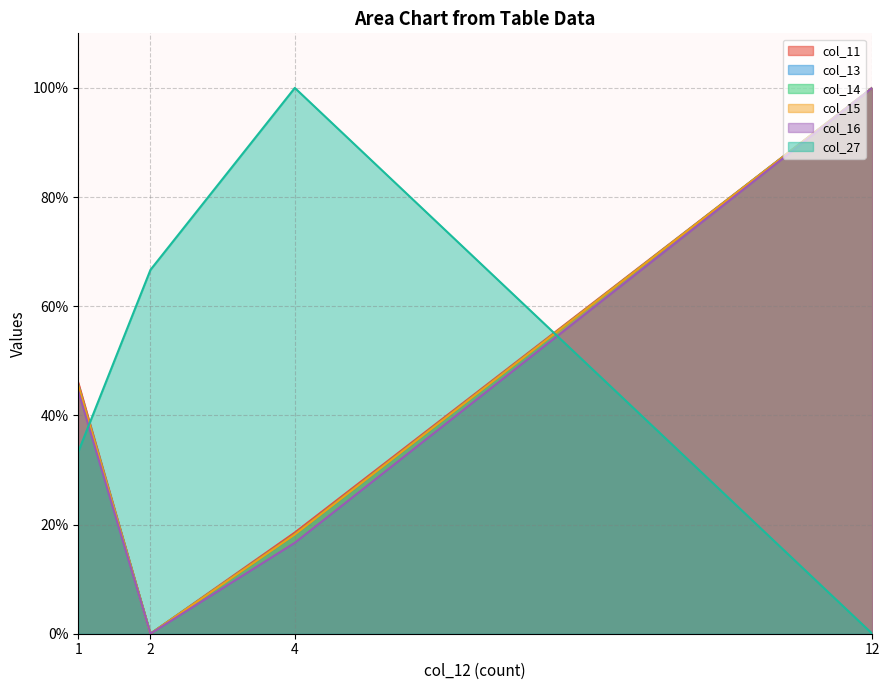

What is the sum of all col_15 values?

163.6